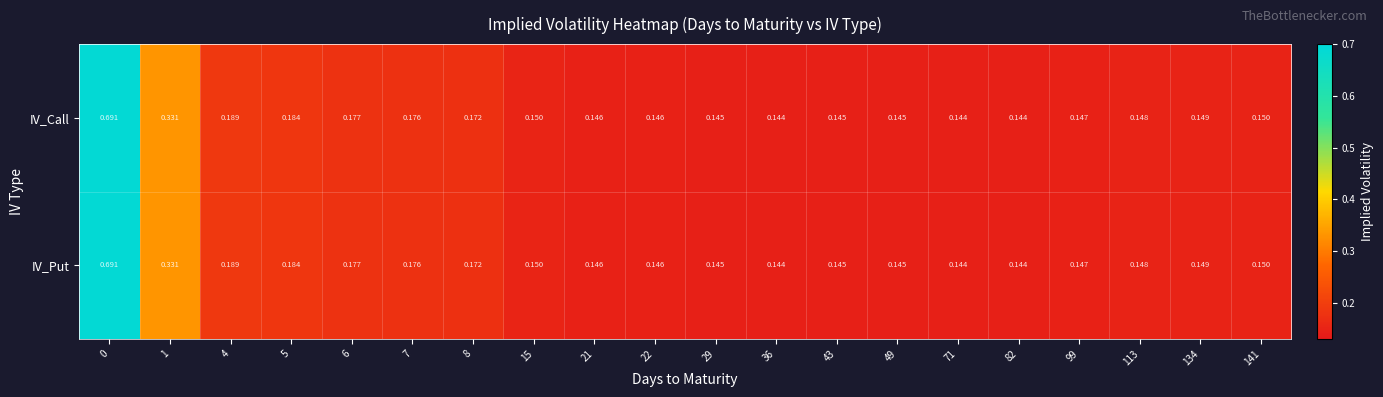

Is the value of IV_Put at 22 greater than the value of IV_Call at 29?

Yes